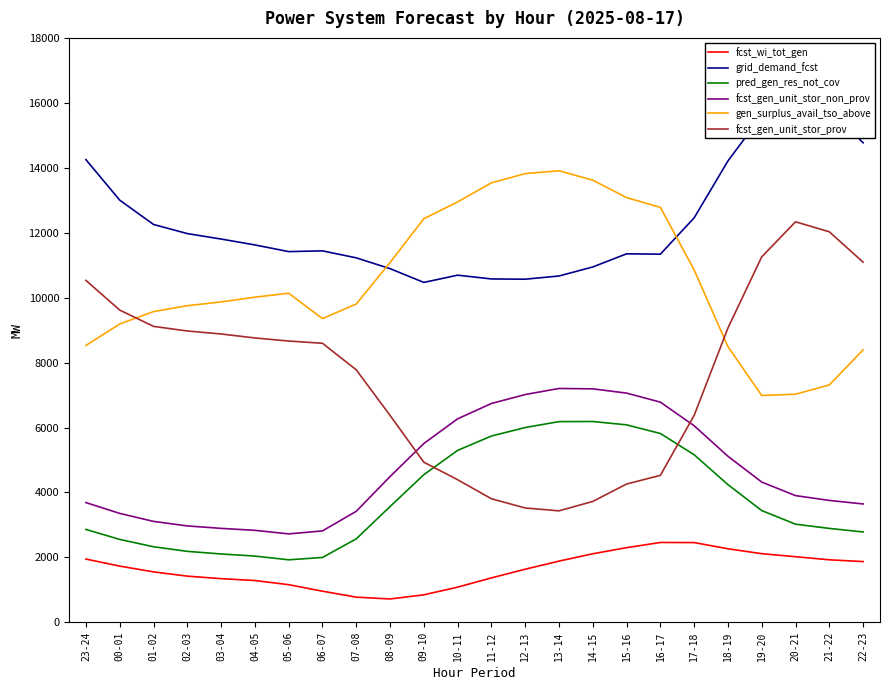

What is the maximum value for fcst_gen_unit_stor_non_prov?

7203